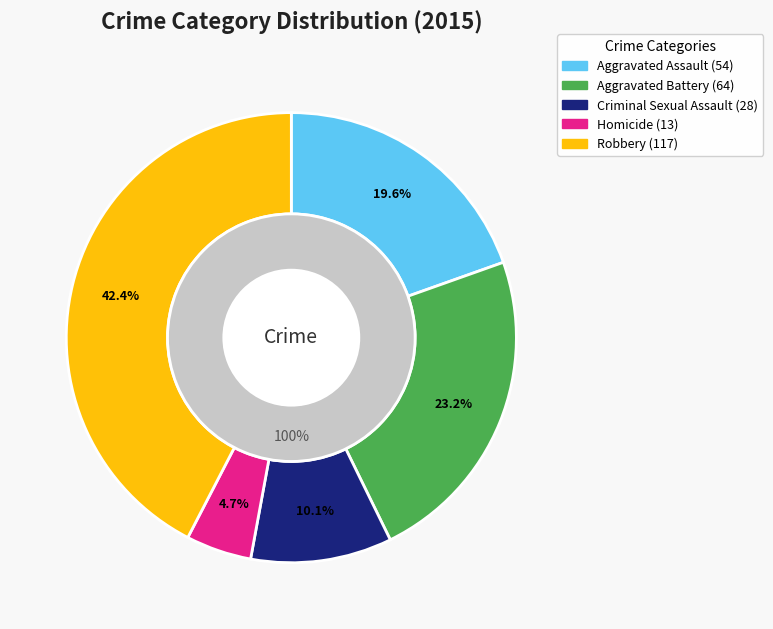

To the nearest percent, what is the average slice percentage?

20%